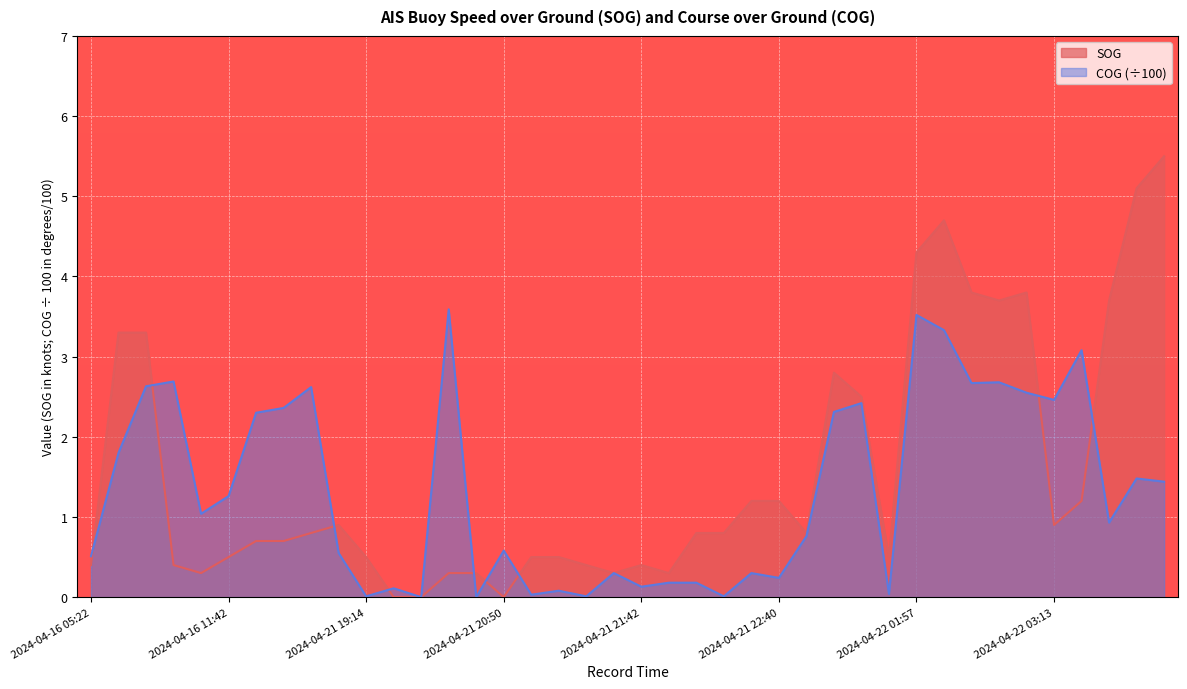

At which label does COG first exceed 1?

2024-04-16 05:43